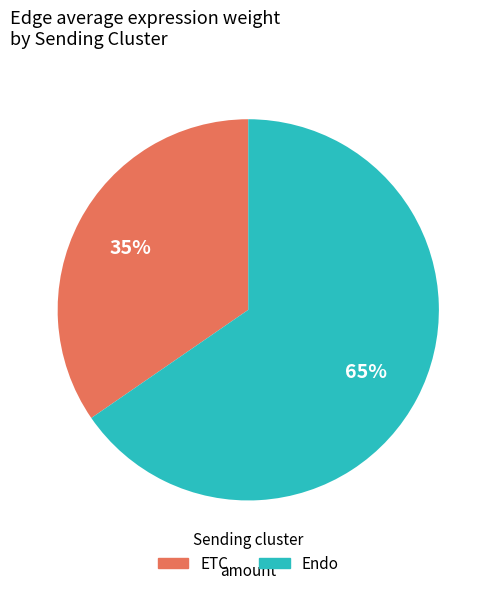

Combined, do ETC and Endo account for over 50%?

Yes